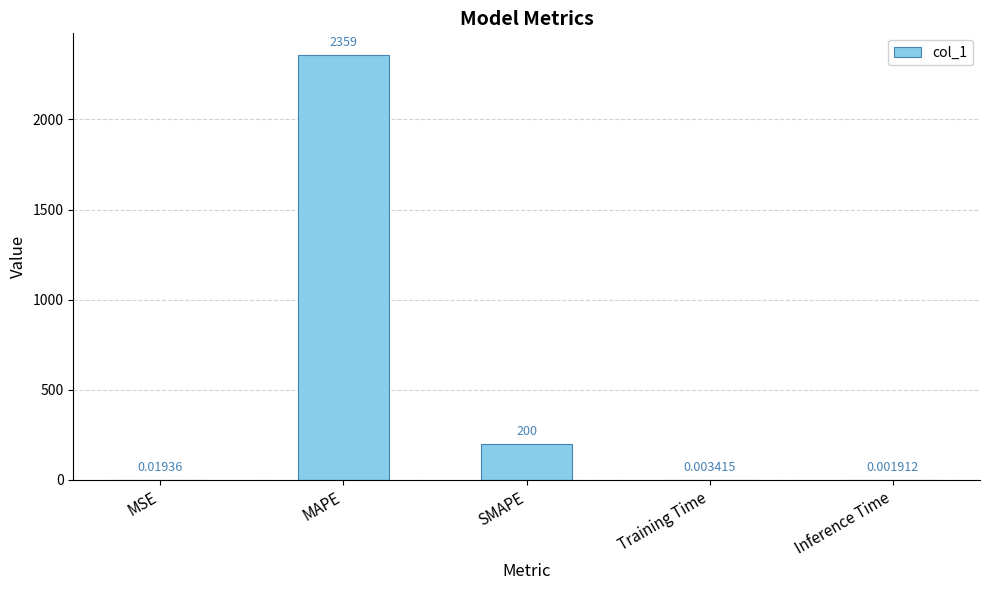

At which category does the chart reach its peak across all series?

MAPE